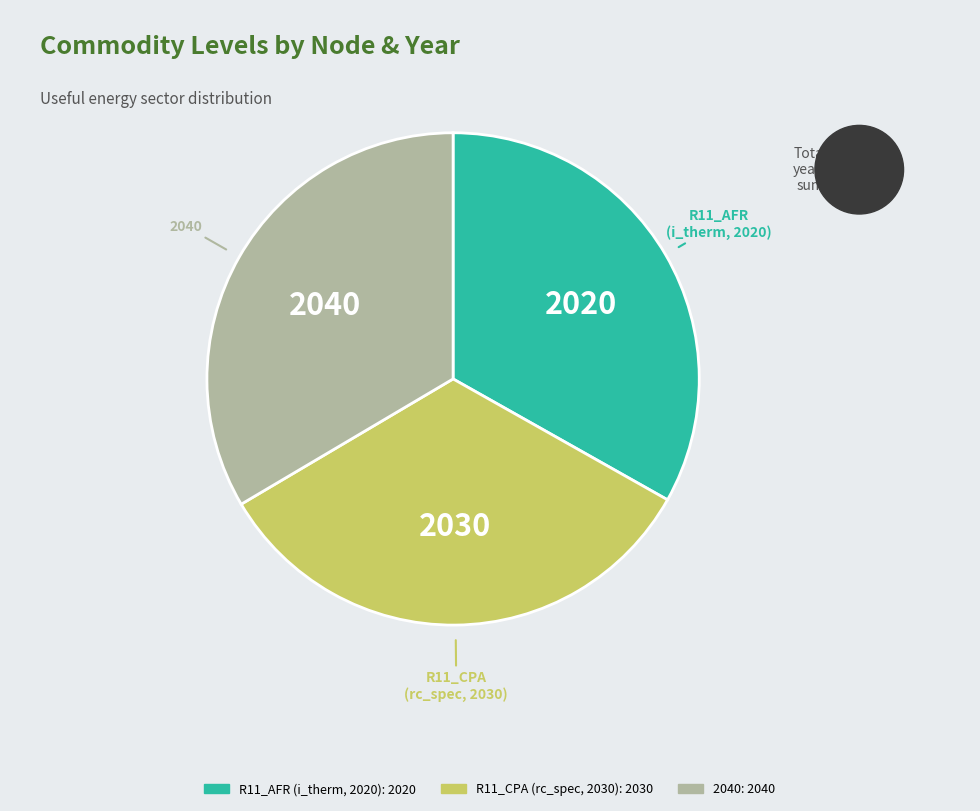

Approximately how many times larger is the value at 2040 compared to R11_CPA (rc_spec, 2030)?

1.0